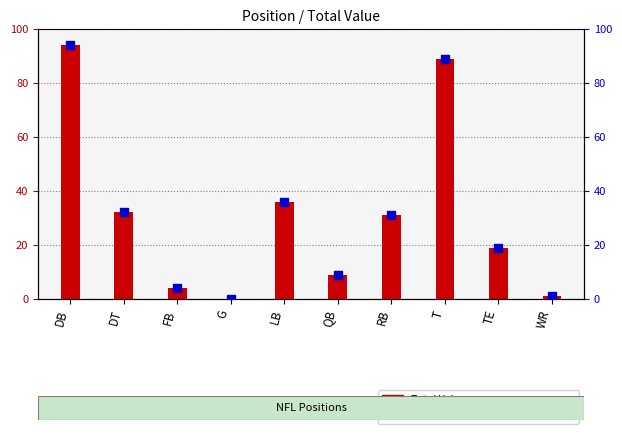

Which series has the largest total across all categories?

Total Value